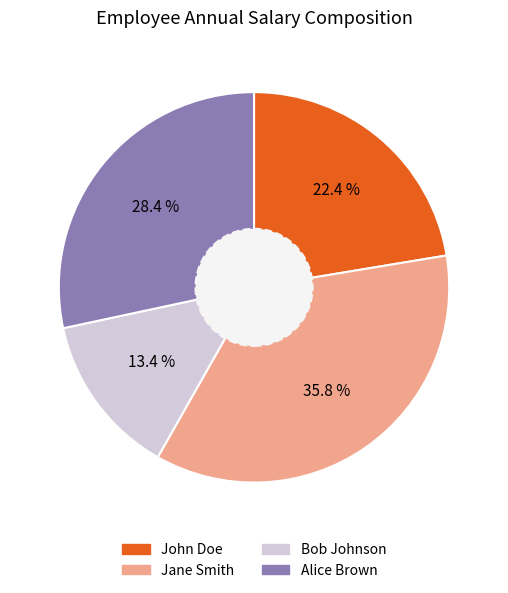

How many segments does this pie chart have?

4